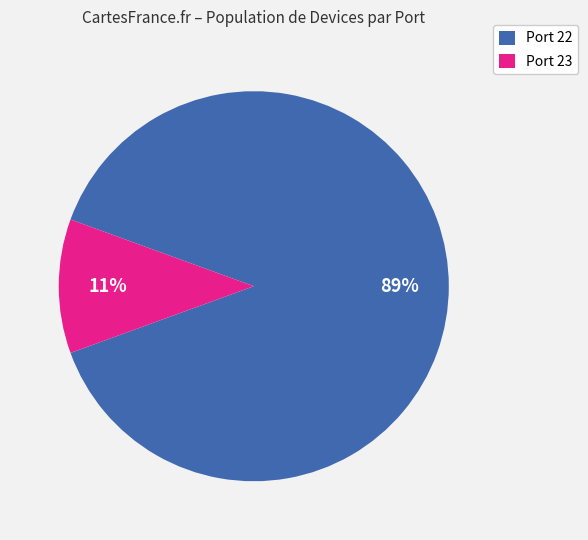

How many slices are in this pie chart?

2